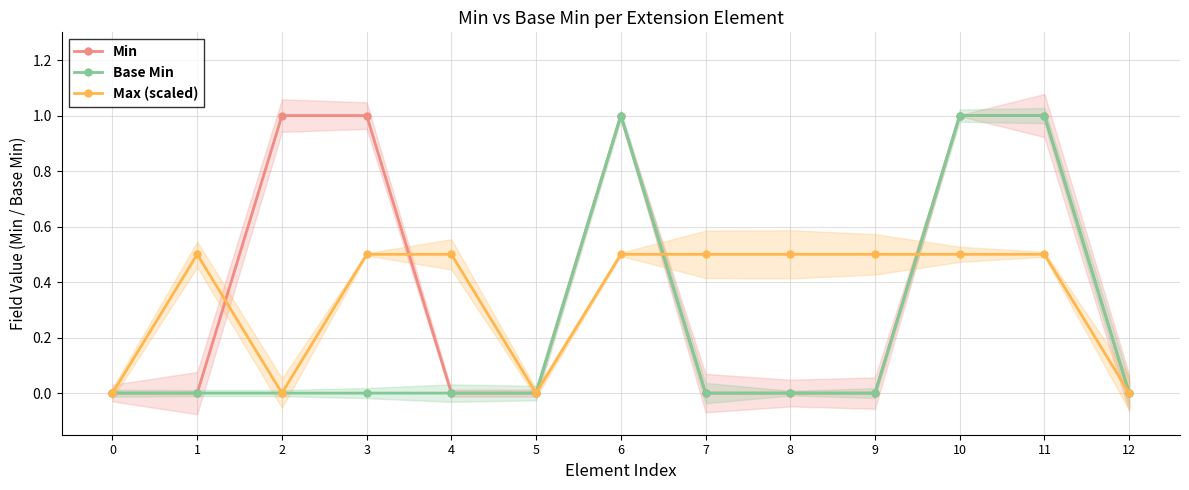

At 10, list the series in order from smallest to largest.

Max (scaled), Min, Base Min